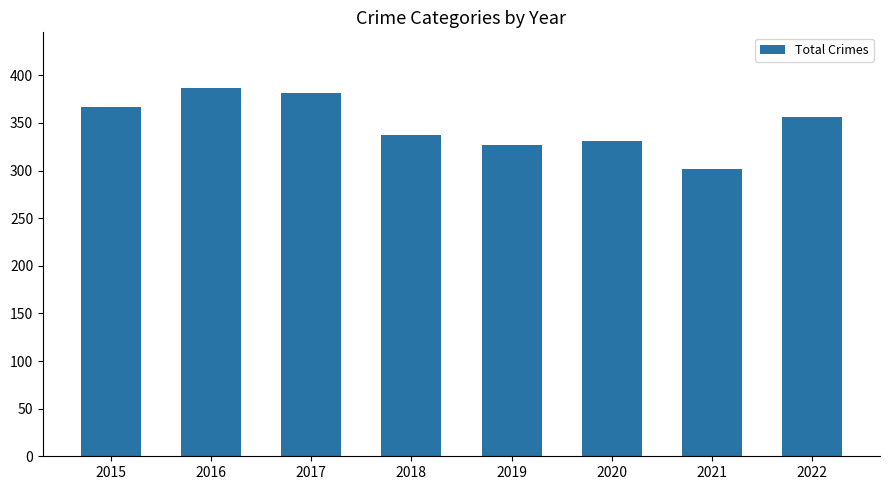

The chart shows a value of 558 at 2017. True or false?

False